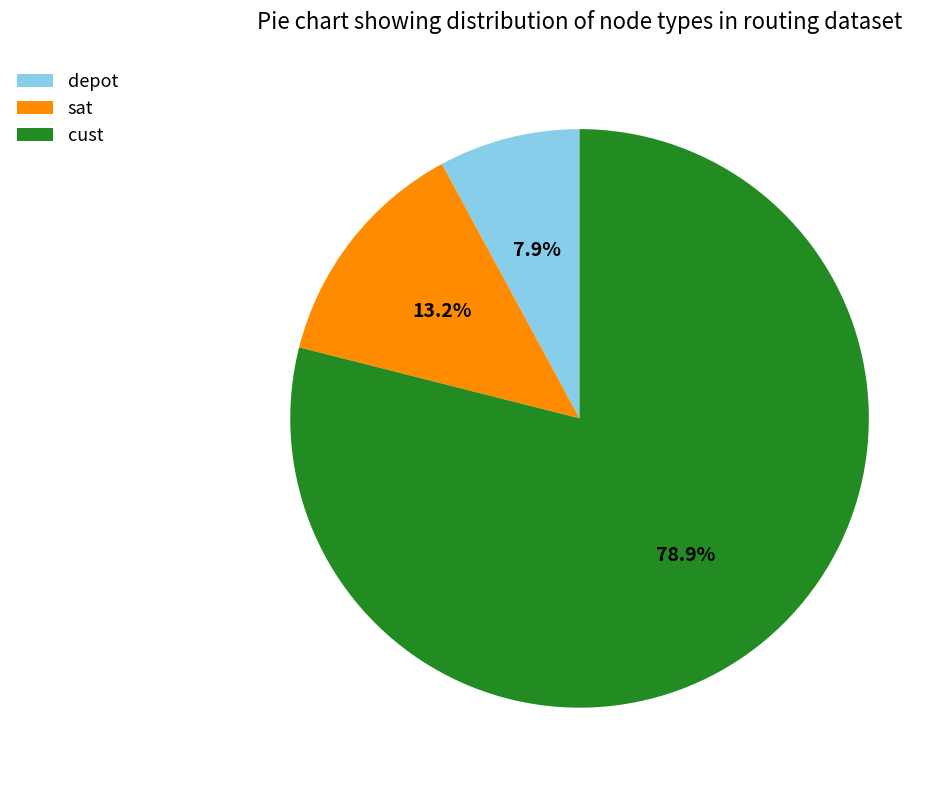

Which category has the biggest portion of the pie?

cust